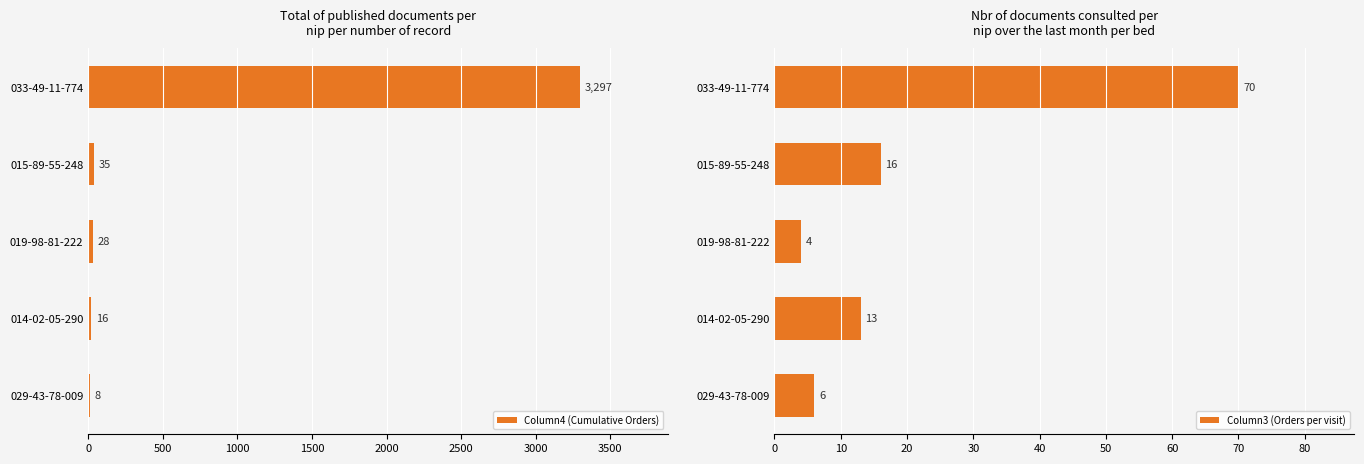

What value does the Column4 (Cumulative Orders) series have at 015-89-55-248?

35